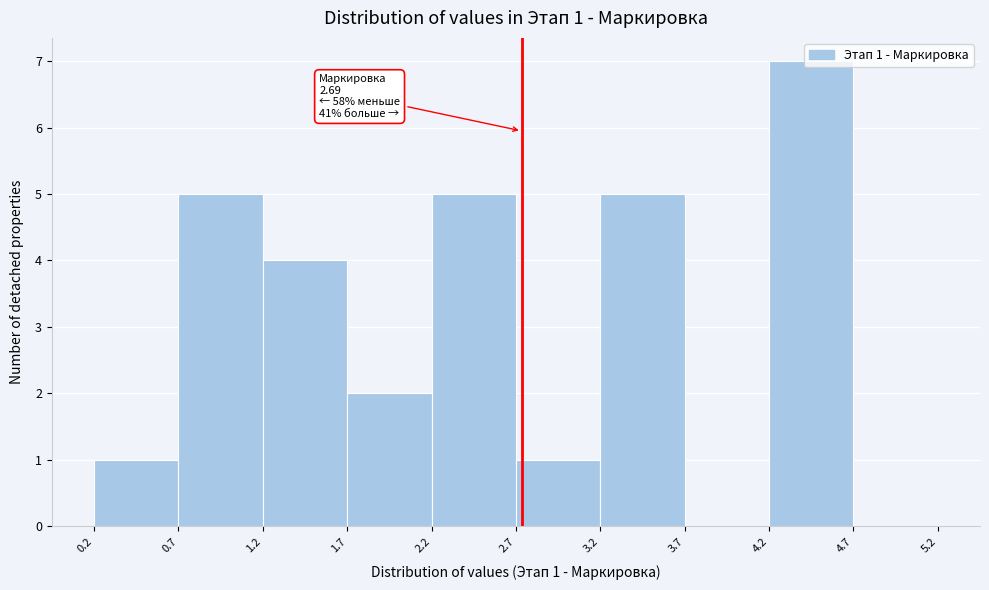

Over which range of the x-axis is the bar tallest?

4.2 to 4.7